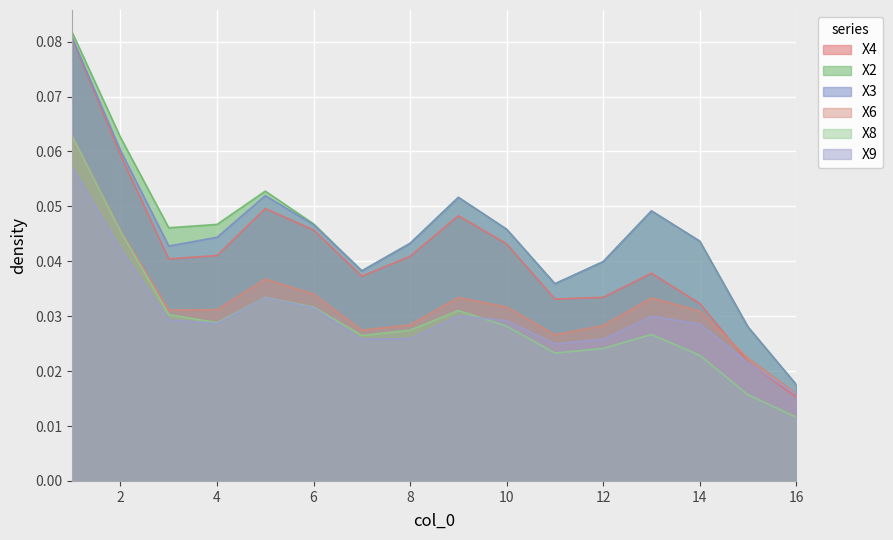

Is the value of X2 at 10 greater than the value of X6 at 12?

Yes